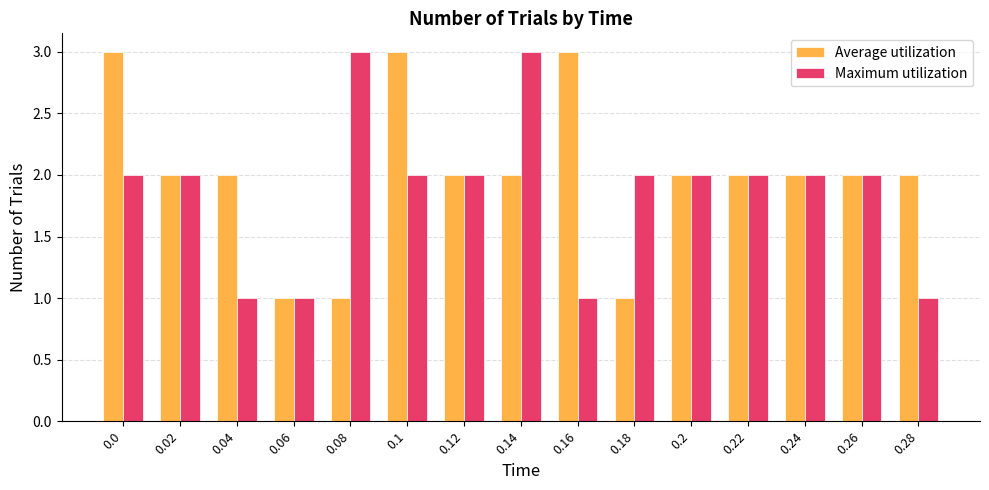

What is the lowest value of the Maximum utilization series?

1